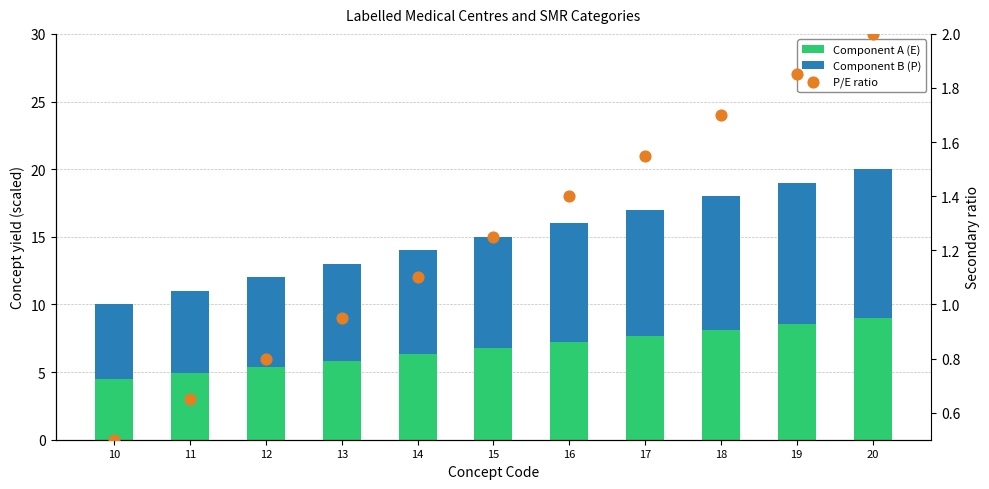

Which series has the largest total across all categories?

Component B (P)